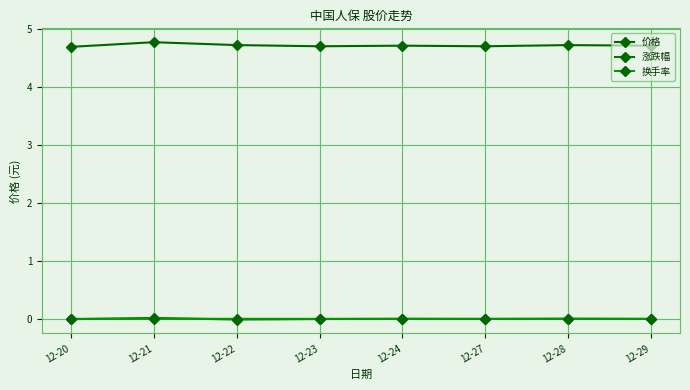

What is the sum of the 价格 values at 12-20 and 12-24?

9.4